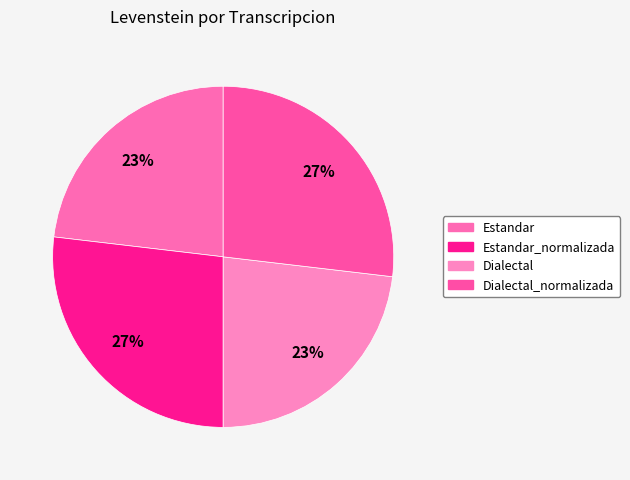

How many slices are in this pie chart?

4